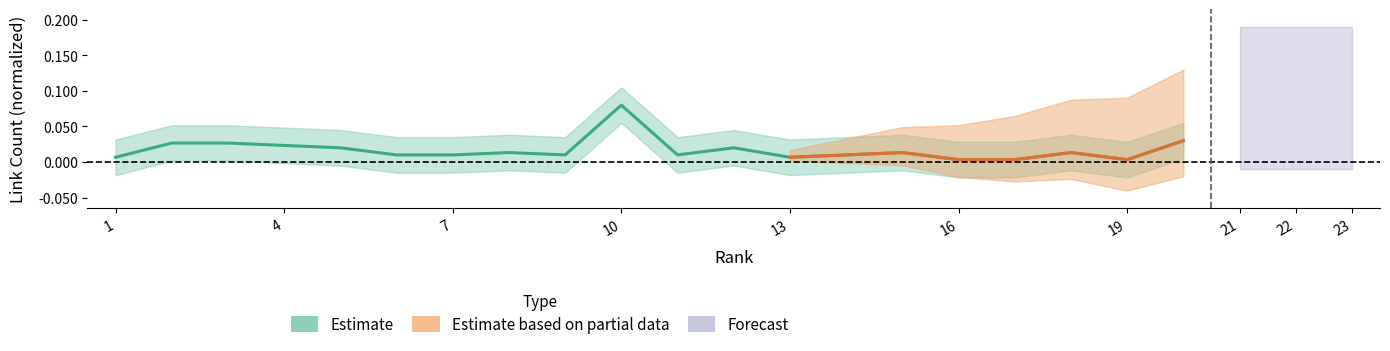

Where is the data nearest to the value 0?

16